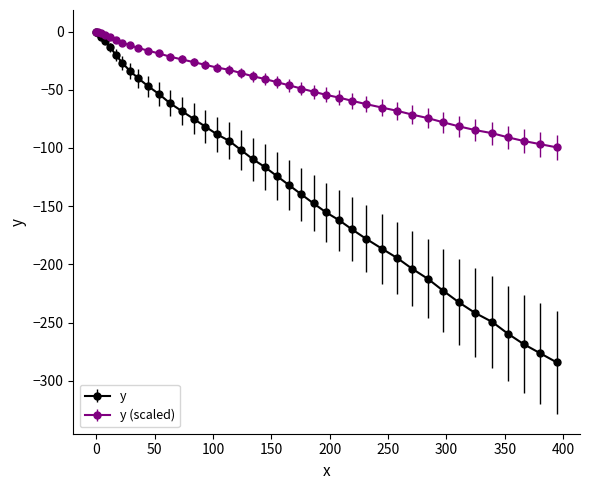

Which series has the largest total across all categories?

y (scaled)